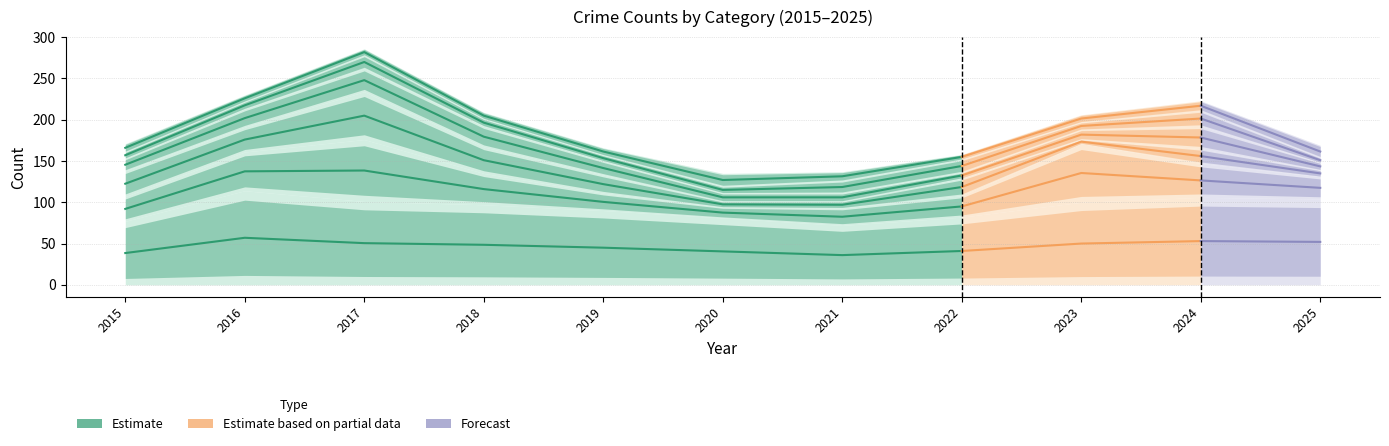

What is the change in value from 2015 to 2022?

+2.5